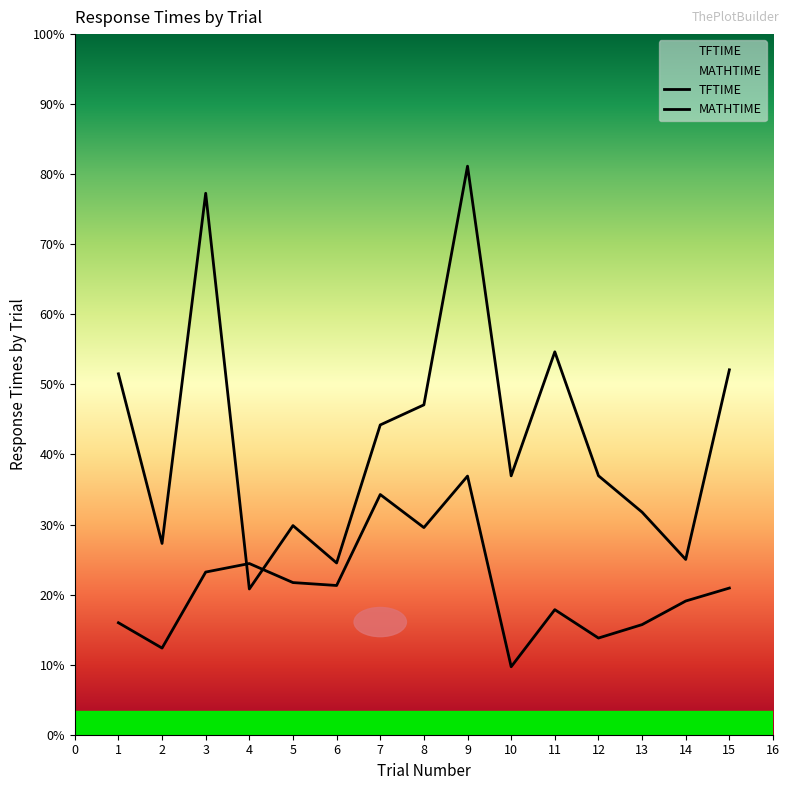

Where is MATHTIME nearest to the value 3?

1